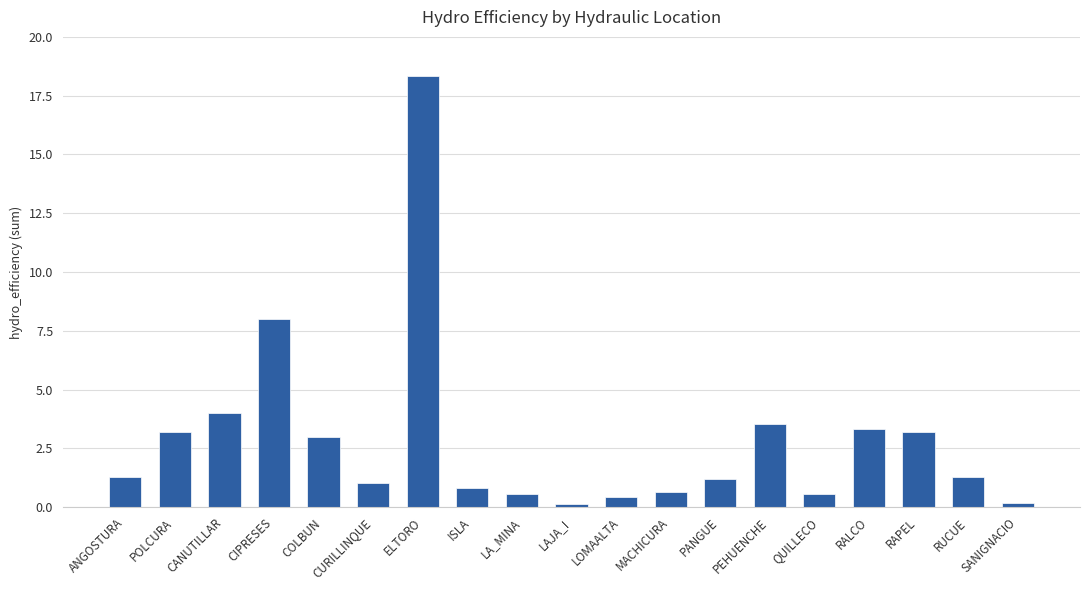

Count the number of categories in the chart.

19